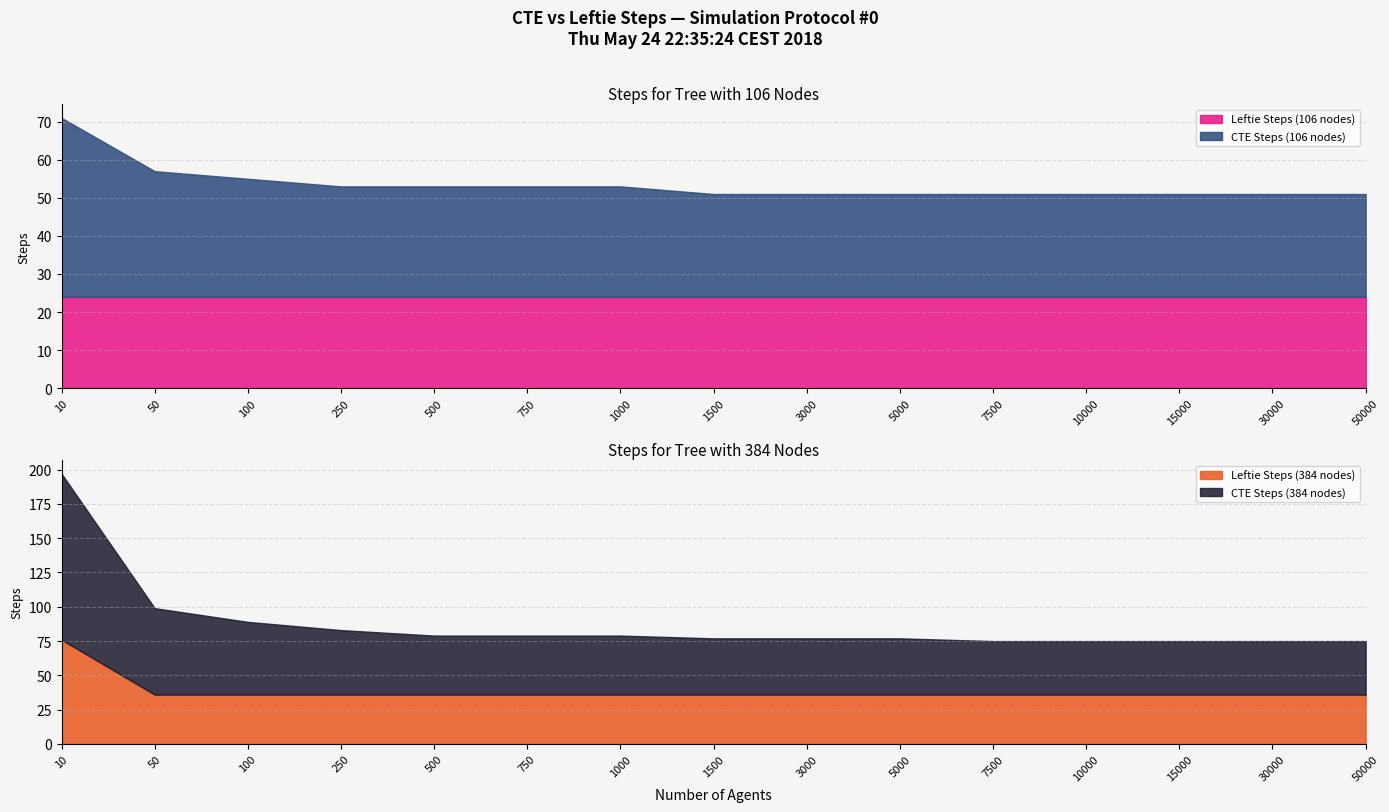

True or false: CTE Steps (384 nodes) has a value of 20 at 5000.

False